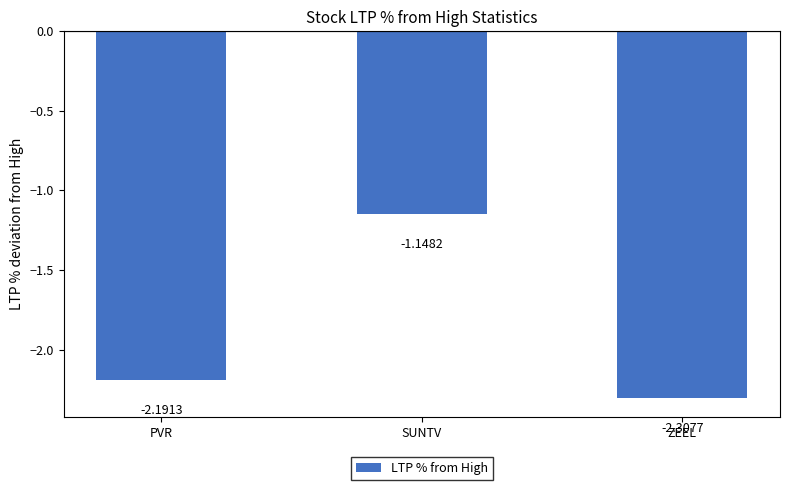

Are the bars horizontal?

No